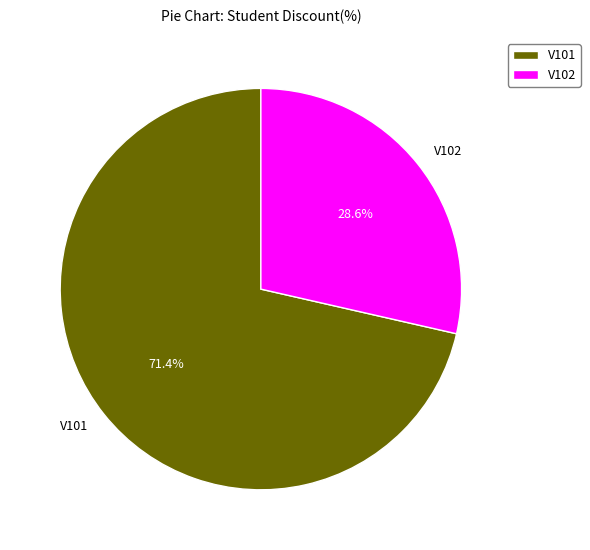

What is the smallest slice in the pie chart?

V102